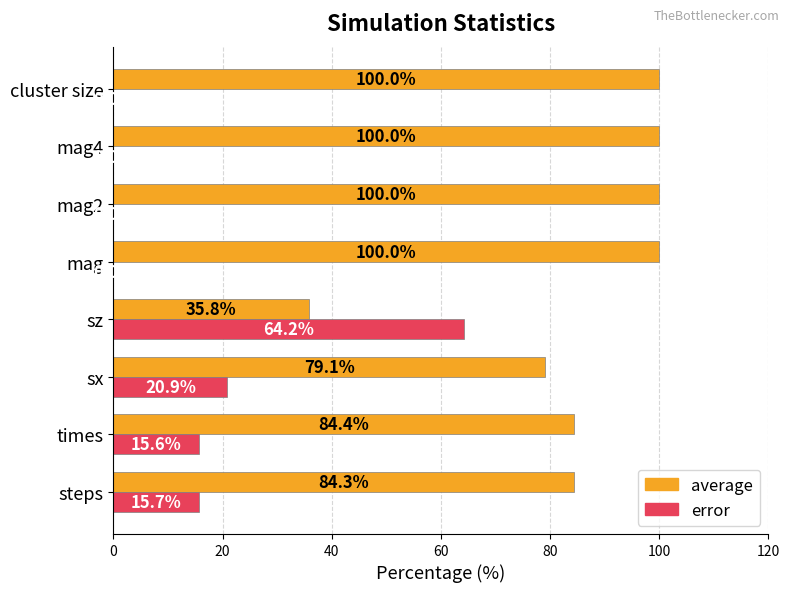

True or false: error has a value of 28.8 at sx.

False